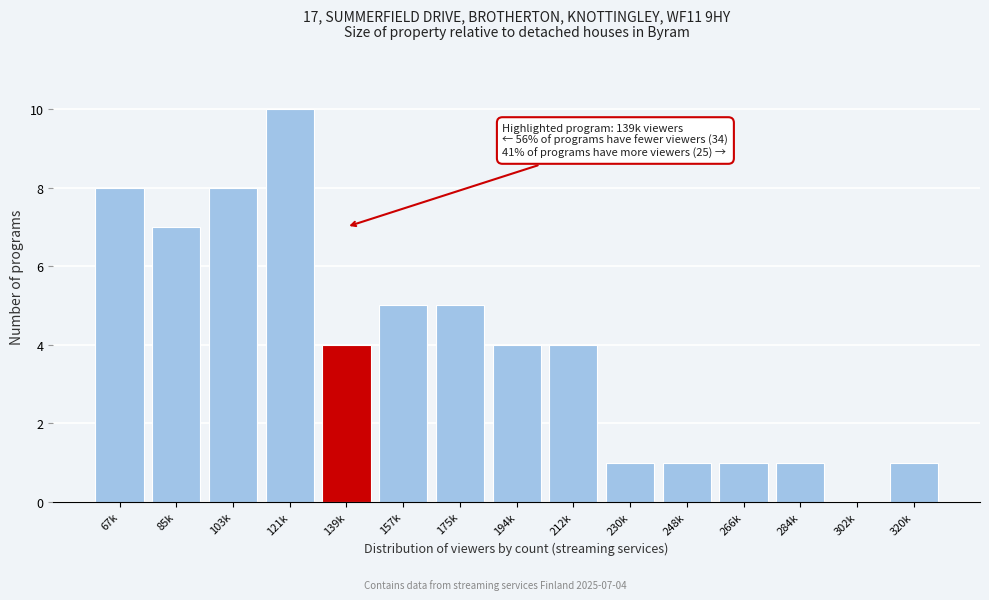

Reading right to left, list all the values displayed in this chart.

320k=1	302k=0	284k=1	266k=1	248k=1	230k=1	212k=4	194k=4	175k=5	157k=5	139k=4	121k=10	103k=8	85k=7	67k=8